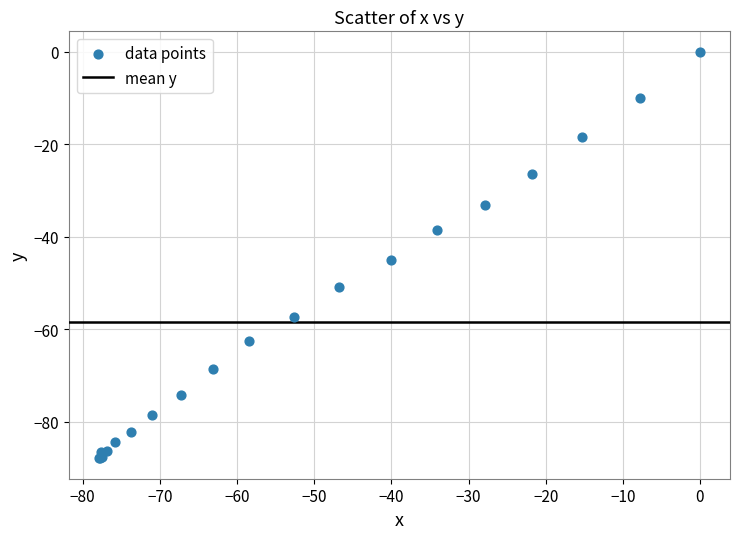

What Y value in the scatter plot is closest to -43?

-45.1